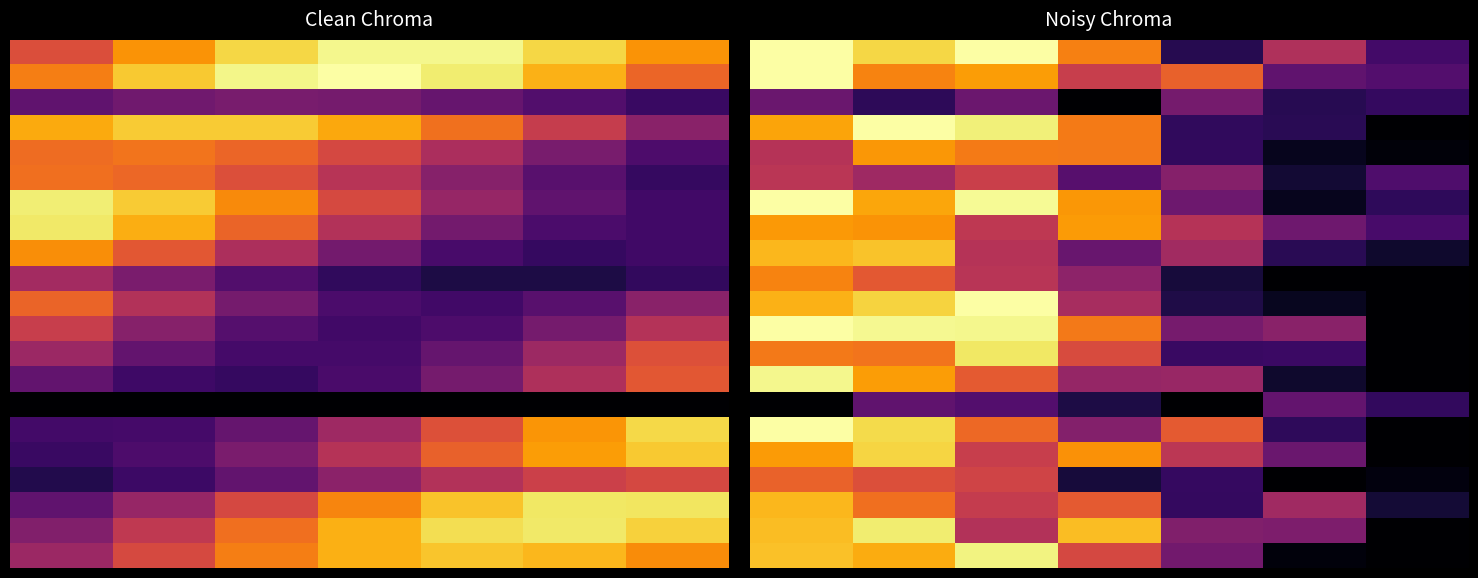

Between 6 and 3, which is larger?

3